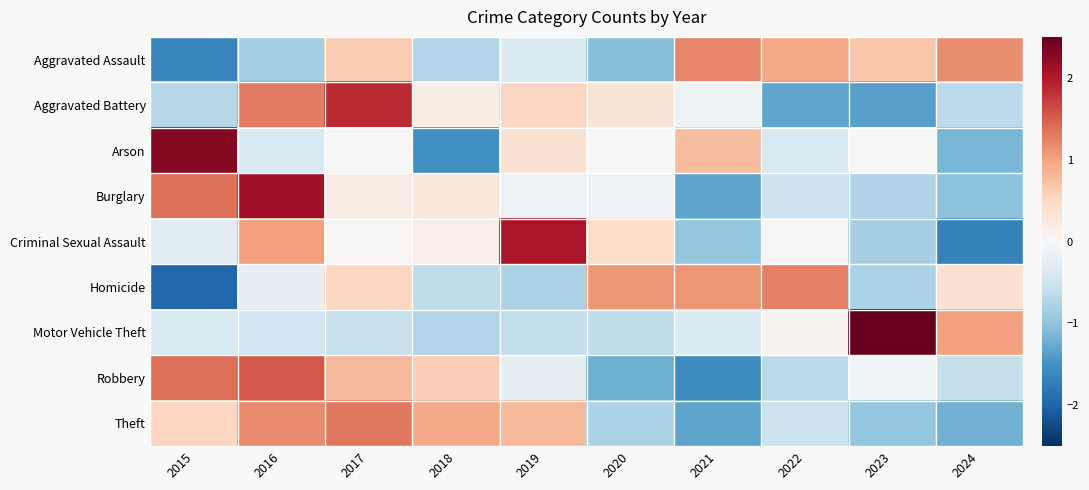

Reading left to right, extract all data points from this chart.

Aggravated Assault: 2015=-1.7	2016=-0.9	2017=0.6	2018=-0.7	2019=-0.4	2020=-1.1	2021=1.2	2022=1.0	2023=0.7	2024=1.2
Aggravated Battery: 2015=-0.7	2016=1.3	2017=1.9	2018=0.2	2019=0.5	2020=0.3	2021=-0.1	2022=-1.3	2023=-1.4	2024=-0.7
Arson: 2015=2.3	2016=-0.4	2017=0.0	2018=-1.5	2019=0.4	2020=0.0	2021=0.8	2022=-0.4	2023=0.0	2024=-1.2
Burglary: 2015=1.4	2016=2.1	2017=0.2	2018=0.2	2019=-0.1	2020=-0.1	2021=-1.3	2022=-0.5	2023=-0.8	2024=-1.0
Criminal Sexual Assault: 2015=-0.3	2016=1.0	2017=0.0	2018=0.2	2019=2.0	2020=0.5	2021=-1.0	2022=0.0	2023=-0.8	2024=-1.7
Homicide: 2015=-2.0	2016=-0.2	2017=0.5	2018=-0.6	2019=-0.8	2020=1.1	2021=1.1	2022=1.3	2023=-0.8	2024=0.4
Motor Vehicle Theft: 2015=-0.4	2016=-0.5	2017=-0.5	2018=-0.7	2019=-0.6	2020=-0.6	2021=-0.4	2022=0.1	2023=2.6	2024=1.0
Robbery: 2015=1.4	2016=1.5	2017=0.8	2018=0.6	2019=-0.2	2020=-1.2	2021=-1.6	2022=-0.7	2023=-0.1	2024=-0.6
Theft: 2015=0.5	2016=1.2	2017=1.3	2018=0.9	2019=0.8	2020=-0.8	2021=-1.3	2022=-0.5	2023=-1.0	2024=-1.2